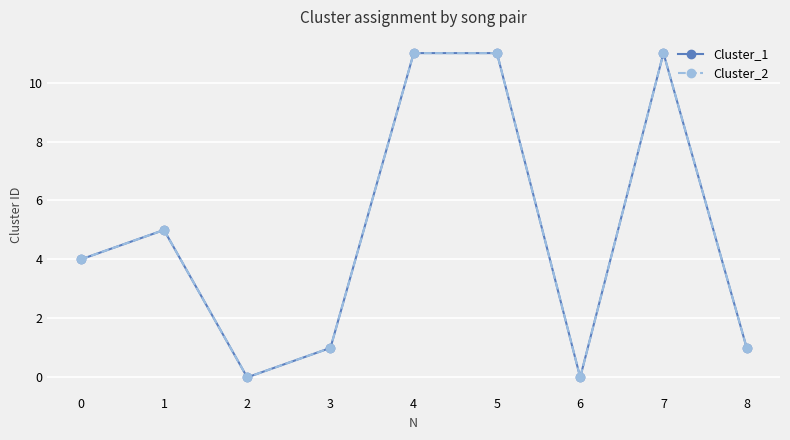

Reading right to left, what are all the values shown in this chart?

Cluster_1: 8=1	7=11	6=0	5=11	4=11	3=1	2=0	1=5	0=4
Cluster_2: 8=1	7=11	6=0	5=11	4=11	3=1	2=0	1=5	0=4